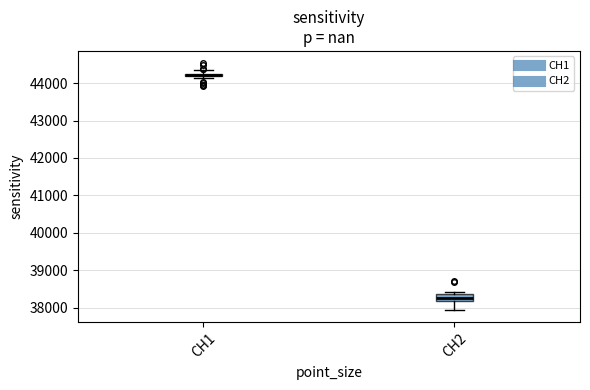

Which box is the tallest, from its lower edge to its upper edge?

CH2